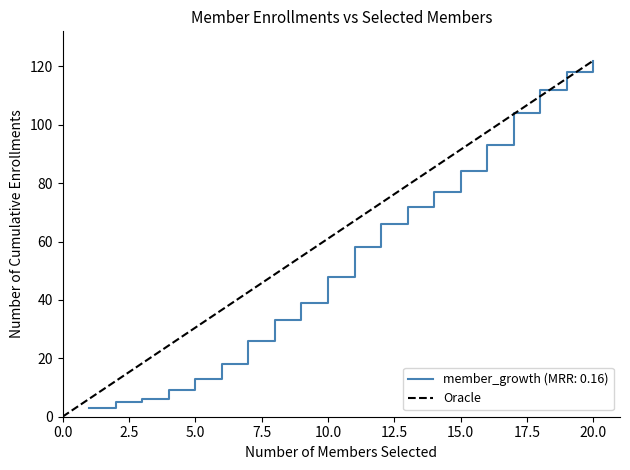

What is the minimum value for member_growth (MRR: 0.16)?

3